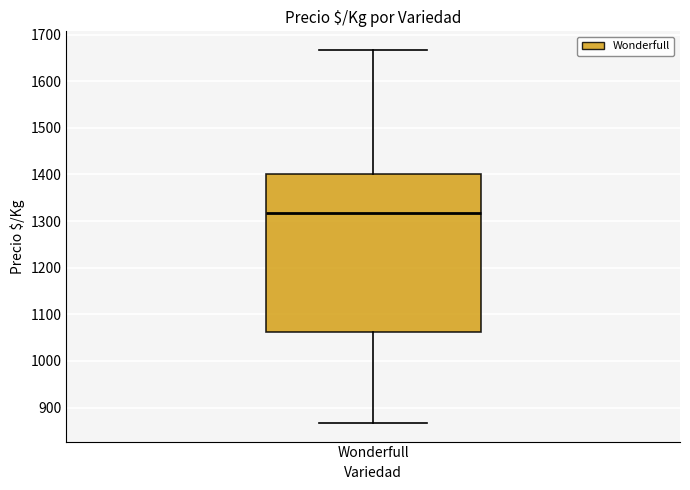

Transcribe this box plot: give where the median line is, the range the box spans, and where the two whiskers end, as read against the y-axis. The values are not printed on the chart, so give them approximately, as read against the axis.

median 1320, box 1060 to 1400, whiskers 870 to 1670